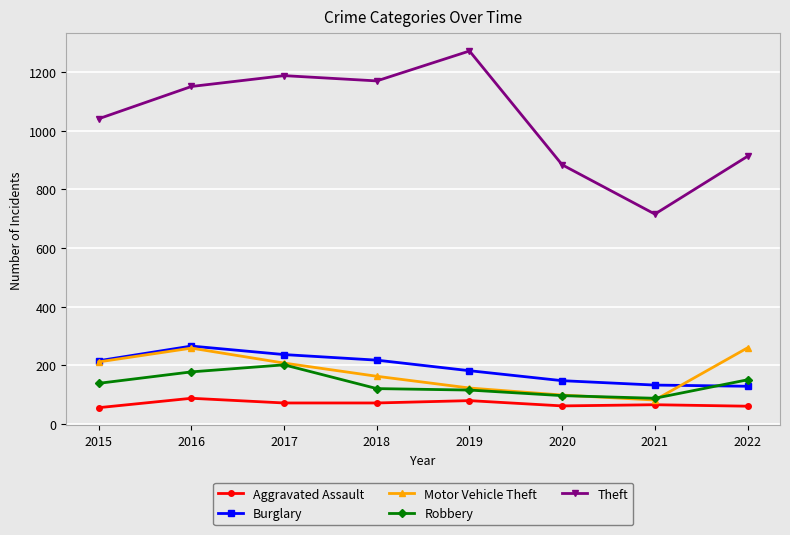

Is this an area chart (filled region under the line)?

No